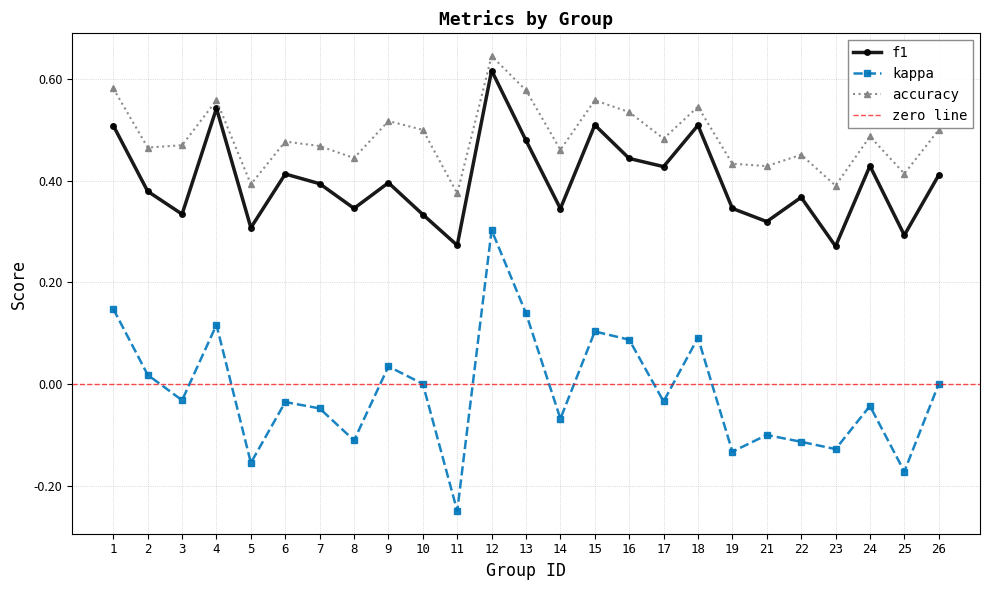

At which label is accuracy closest to 0?

11